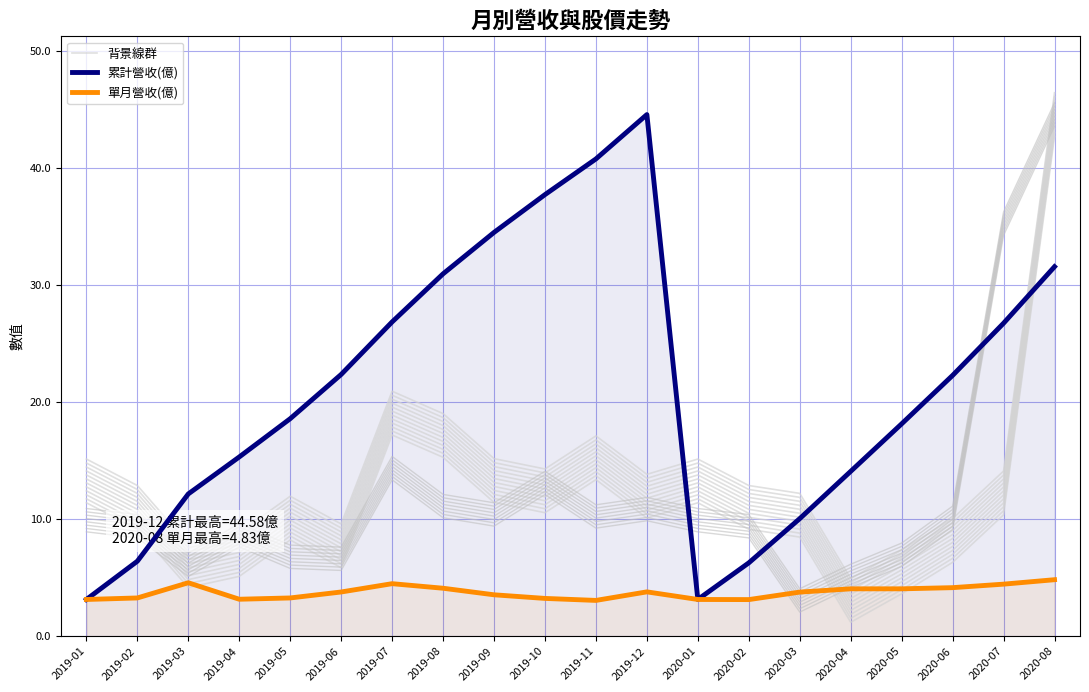

Between which two adjacent categories do 累計營收(億) and 背景線群 first intersect?

2019-02 and 2019-03